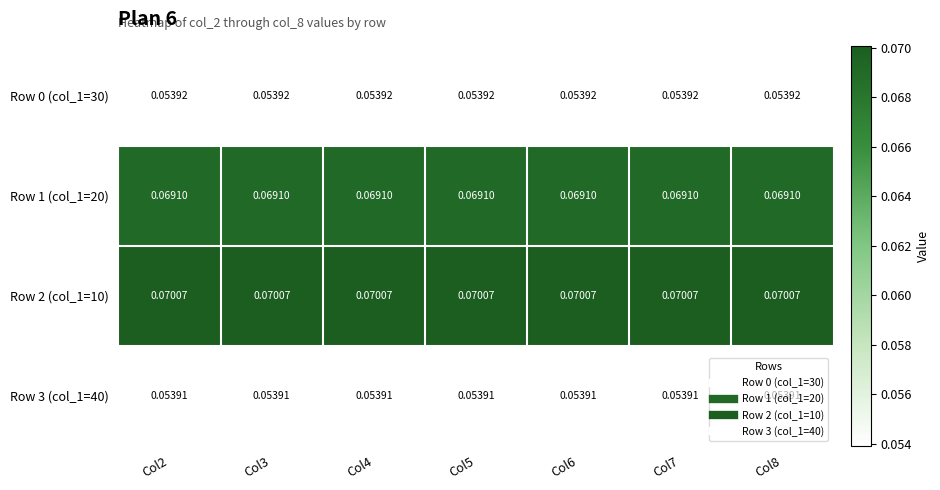

What is the total value across all series at Col4?

0.2